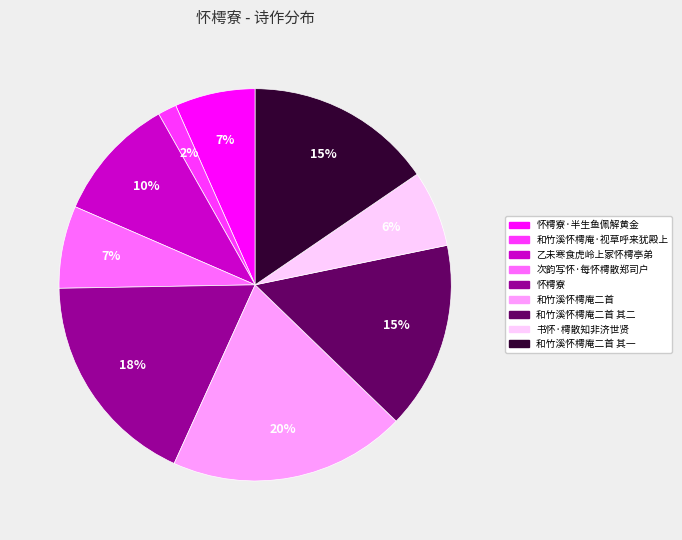

Is there any slice that represents more than half of the pie?

No